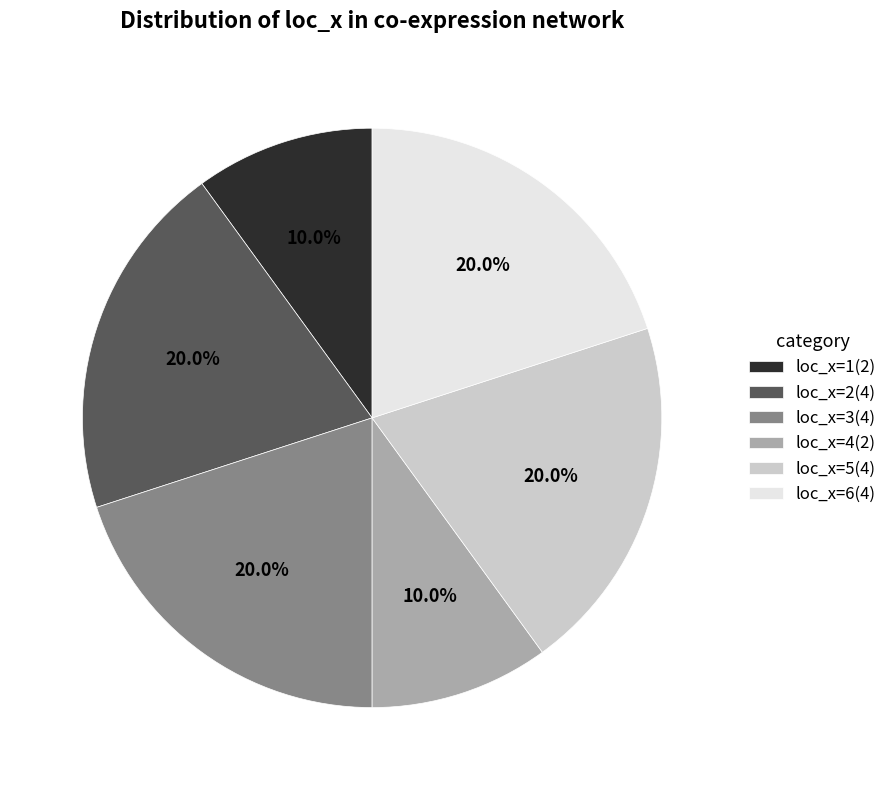

Count the number of slices in the pie.

6